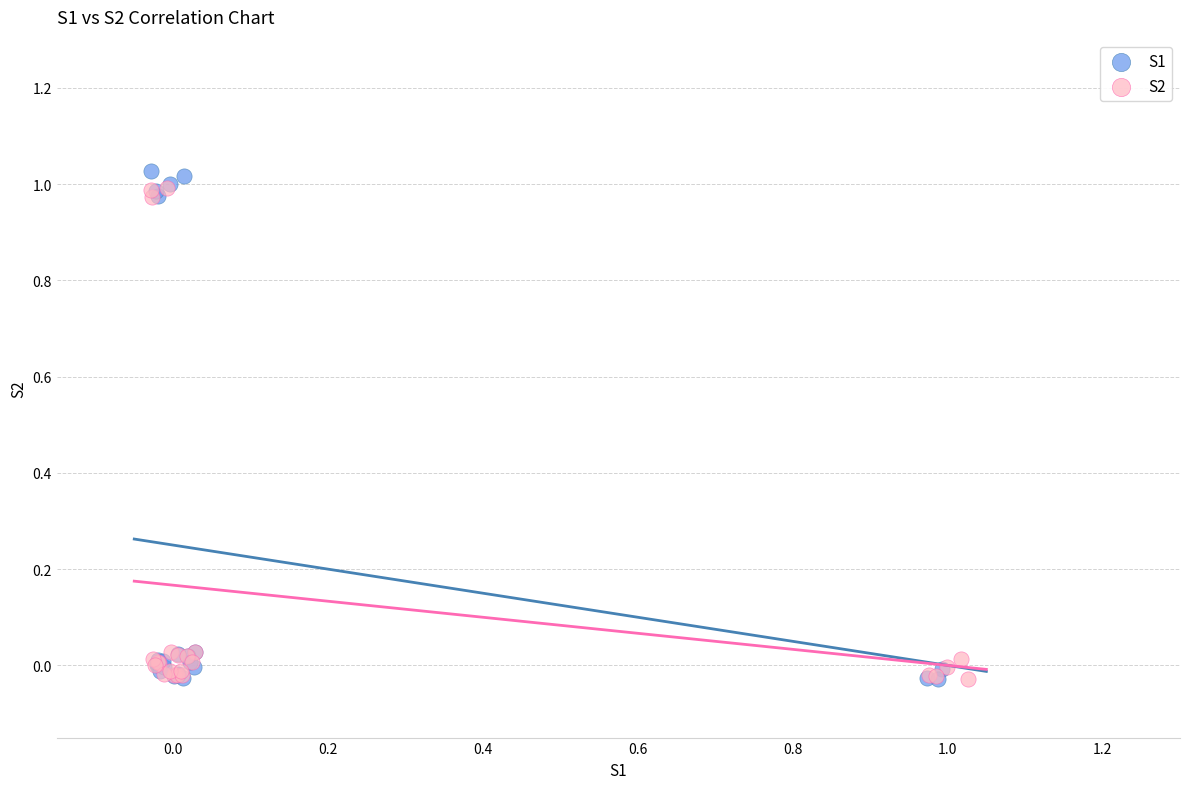

What are all the series names shown in the legend?

S1, S2